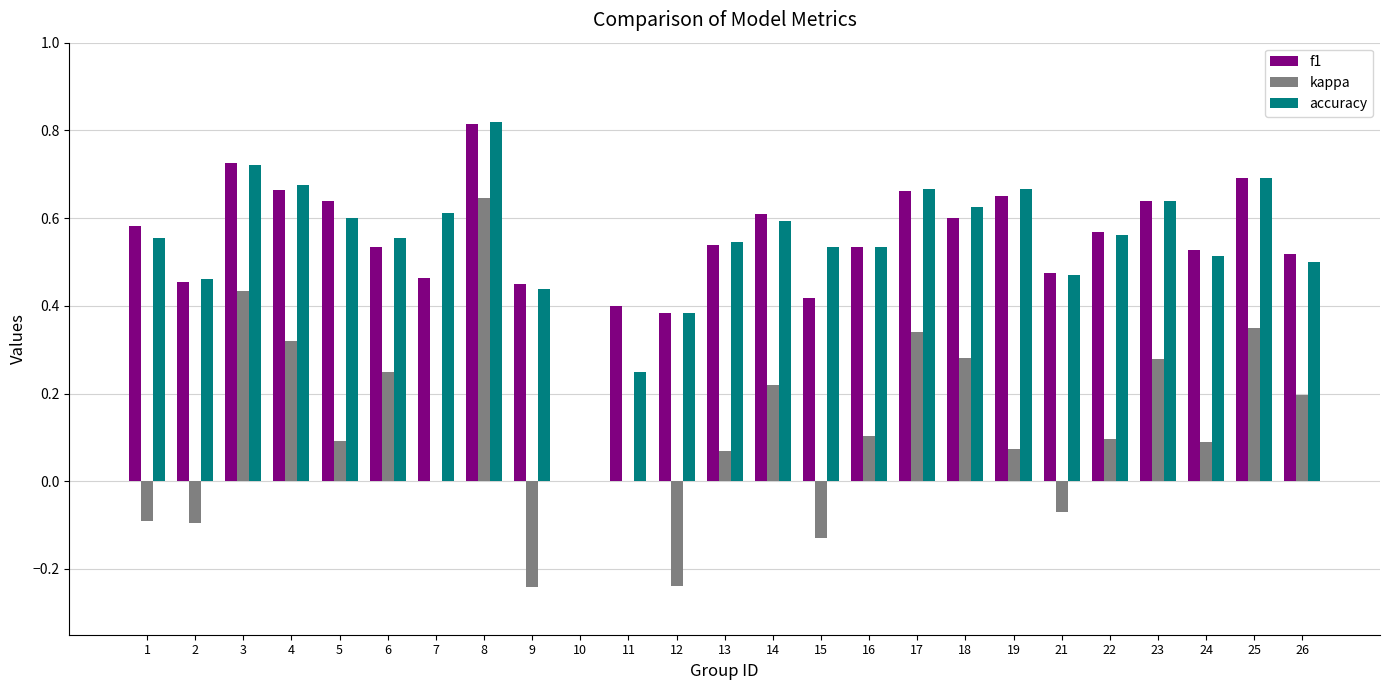

What is the total value across all series at 21?

0.9